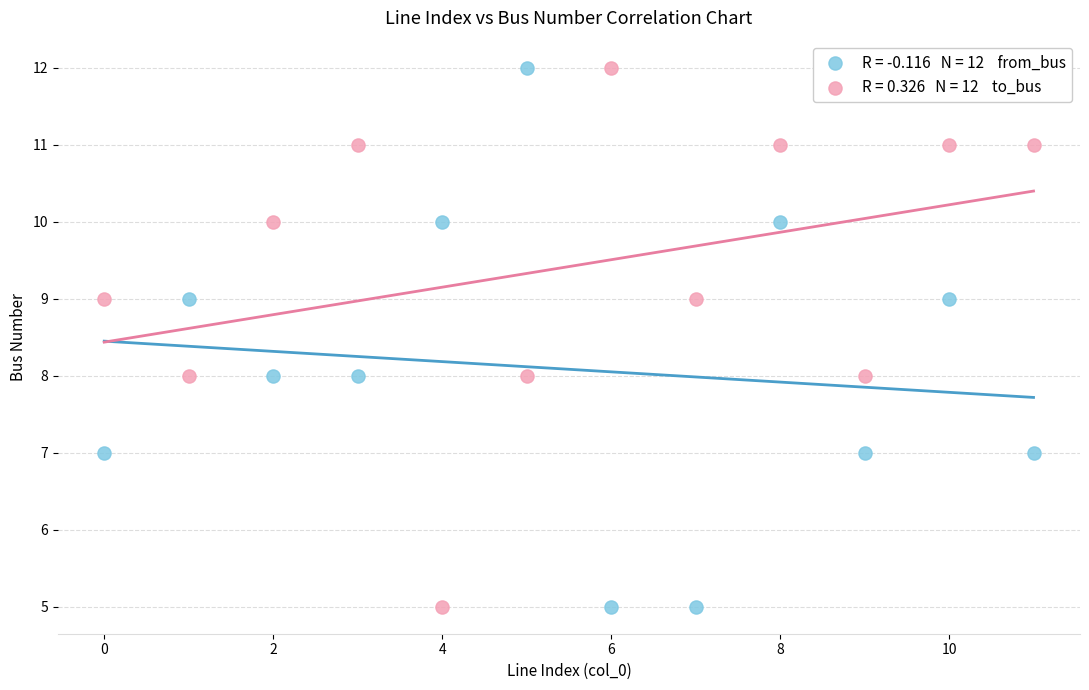

Across all data points, what is the range of Y values (max minus min)?

7